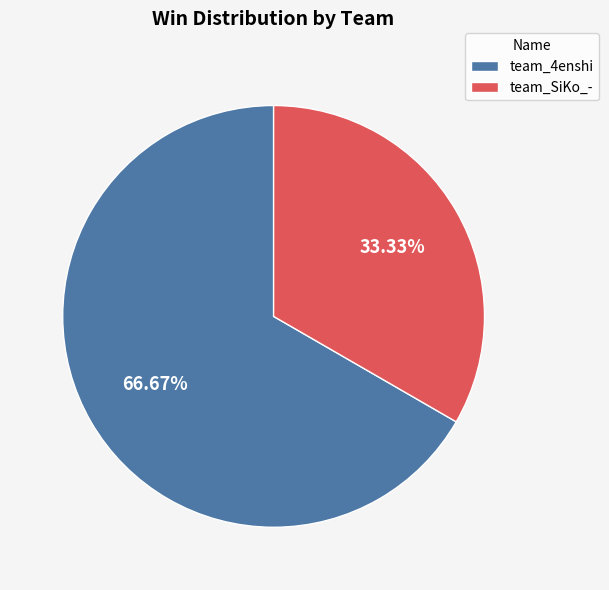

Approximately how many times larger is the value at team_SiKo_- compared to team_4enshi?

0.5